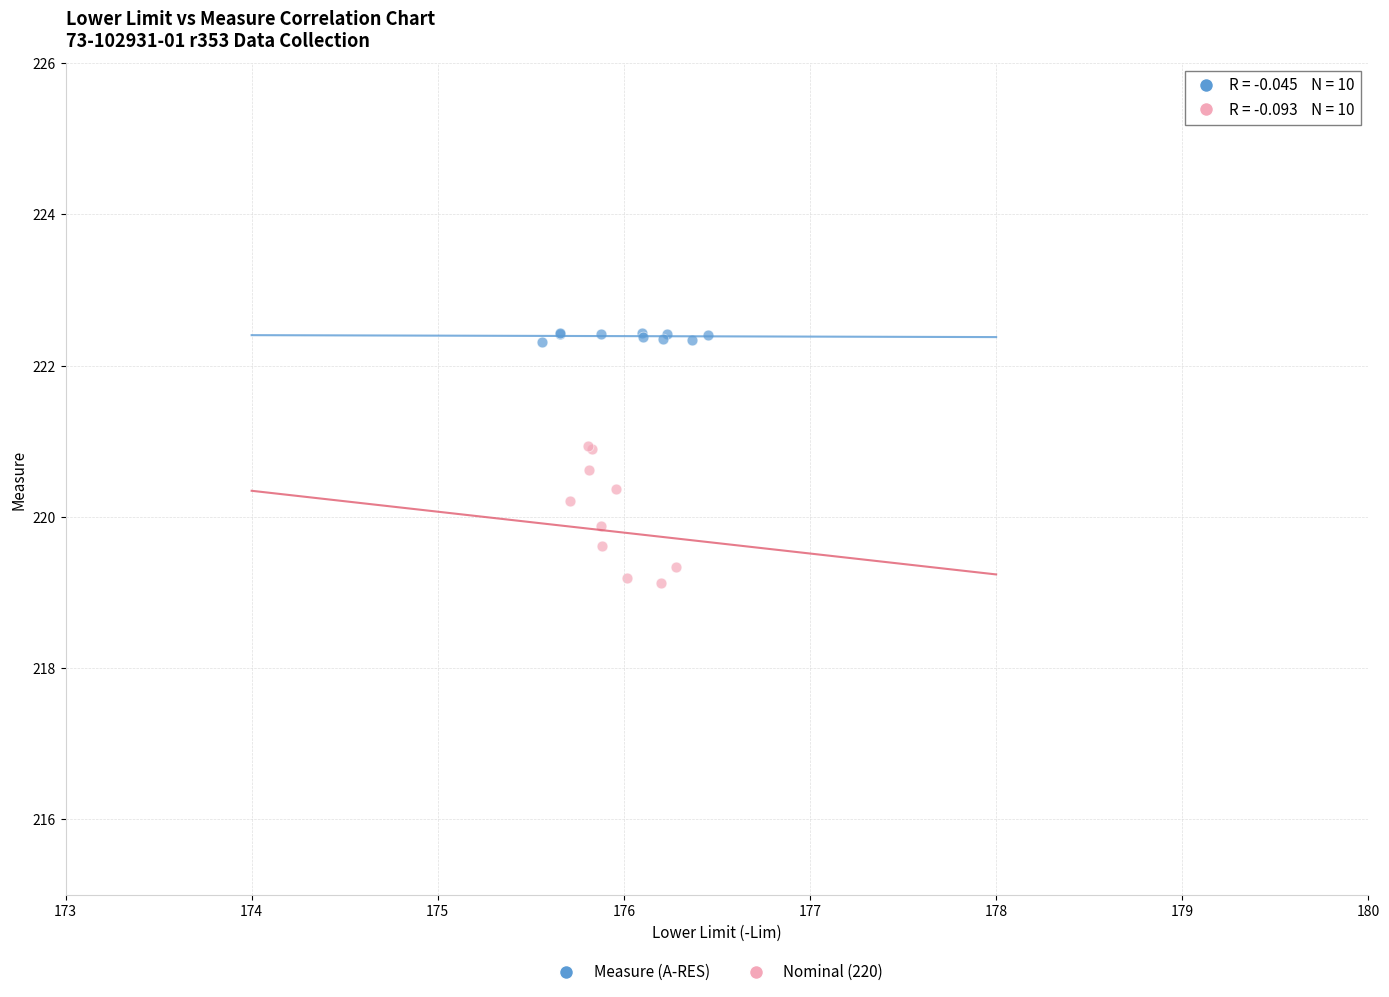

Which series reaches the minimum Y coordinate?

Nominal (220)